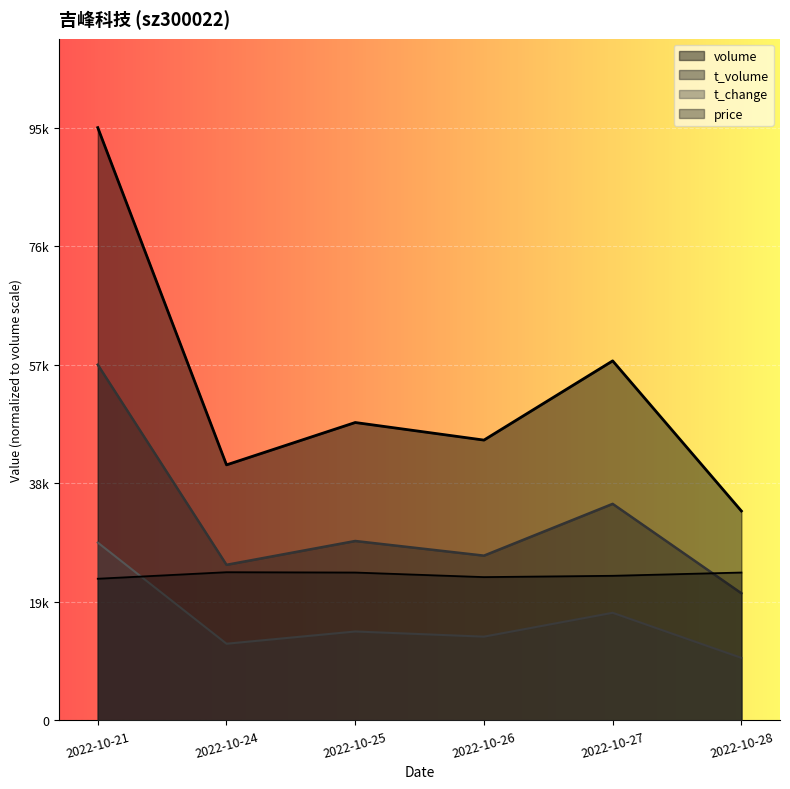

Where is price nearest to the value 23452?

2022-10-27